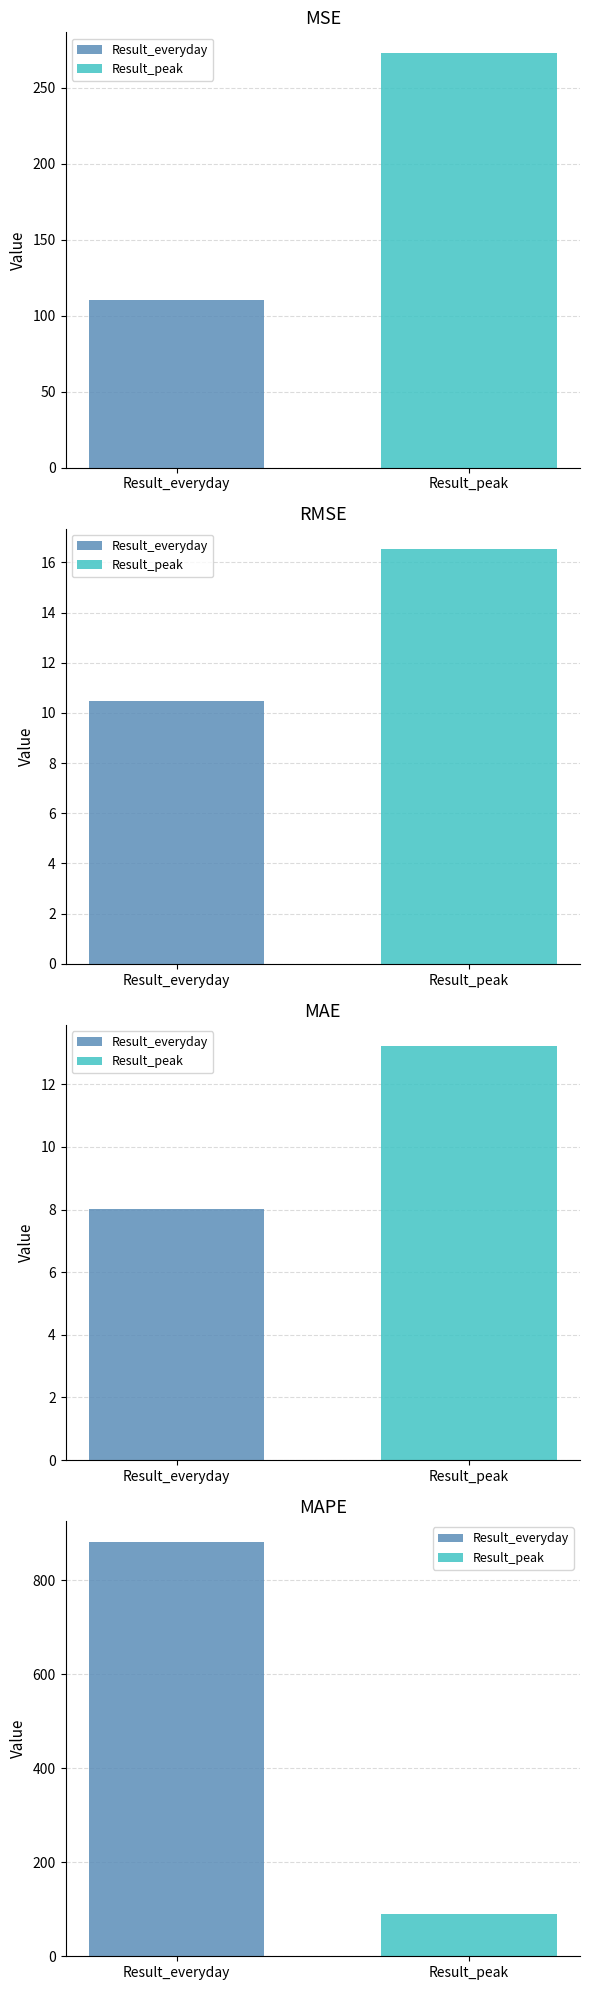

How many bars are there in each group?

2